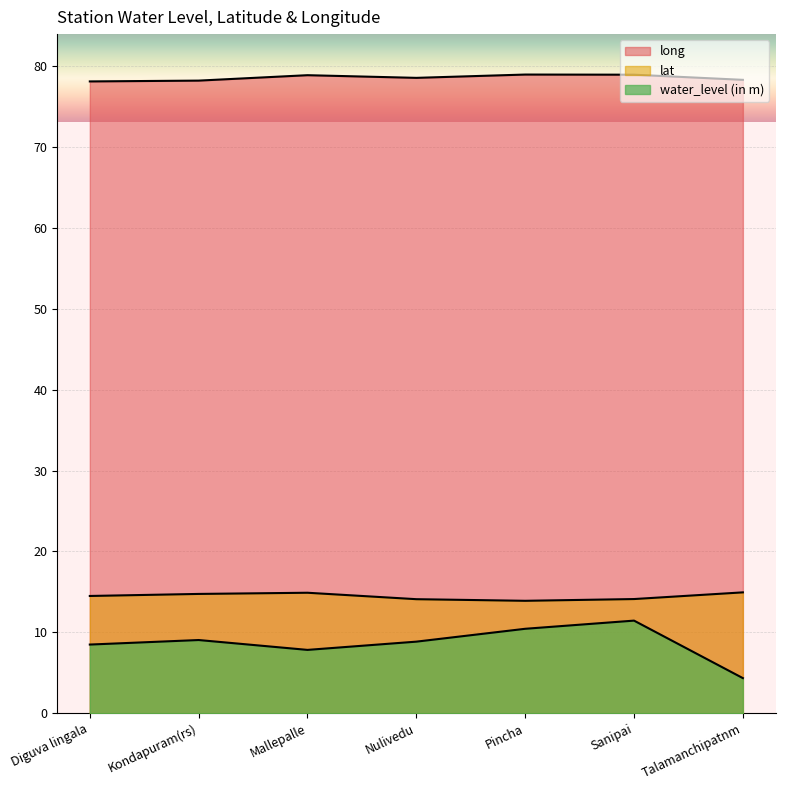

Which series changed the most between Nulivedu and Sanipai?

water_level (in m)